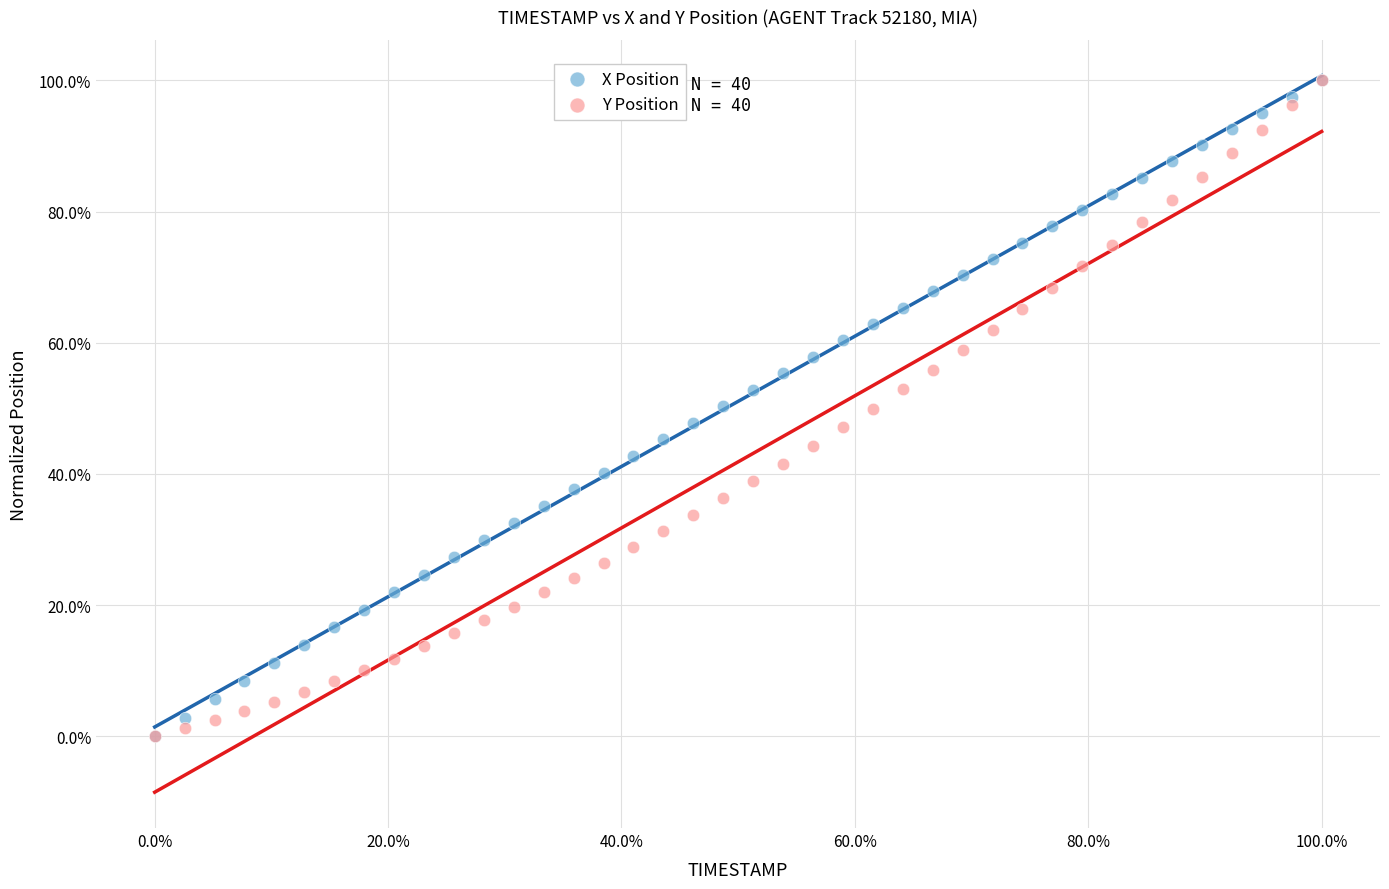

What are all the series names shown in the legend?

X Position, Y Position